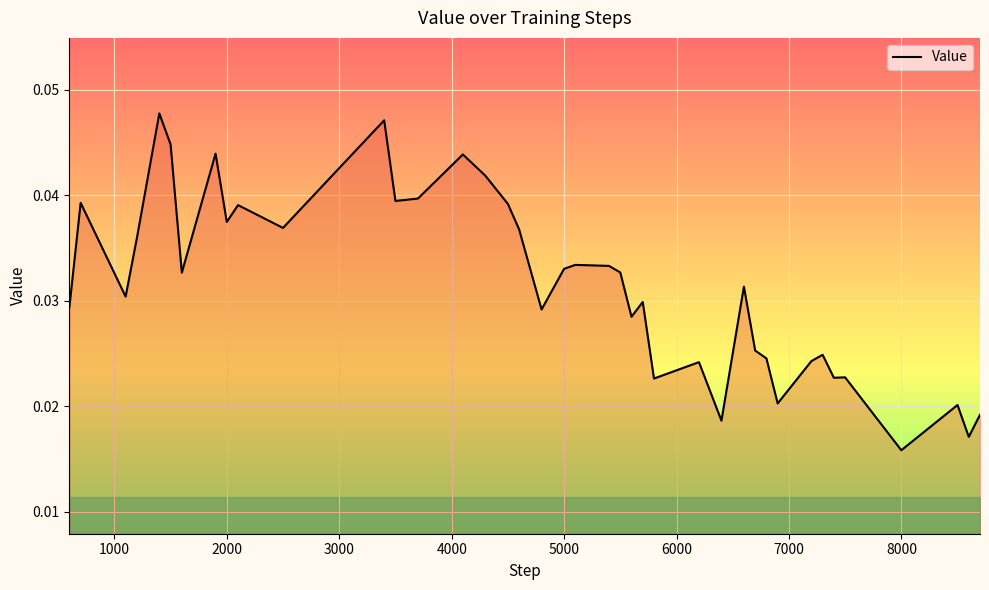

Does the chart display data point markers on the line(s)?

No